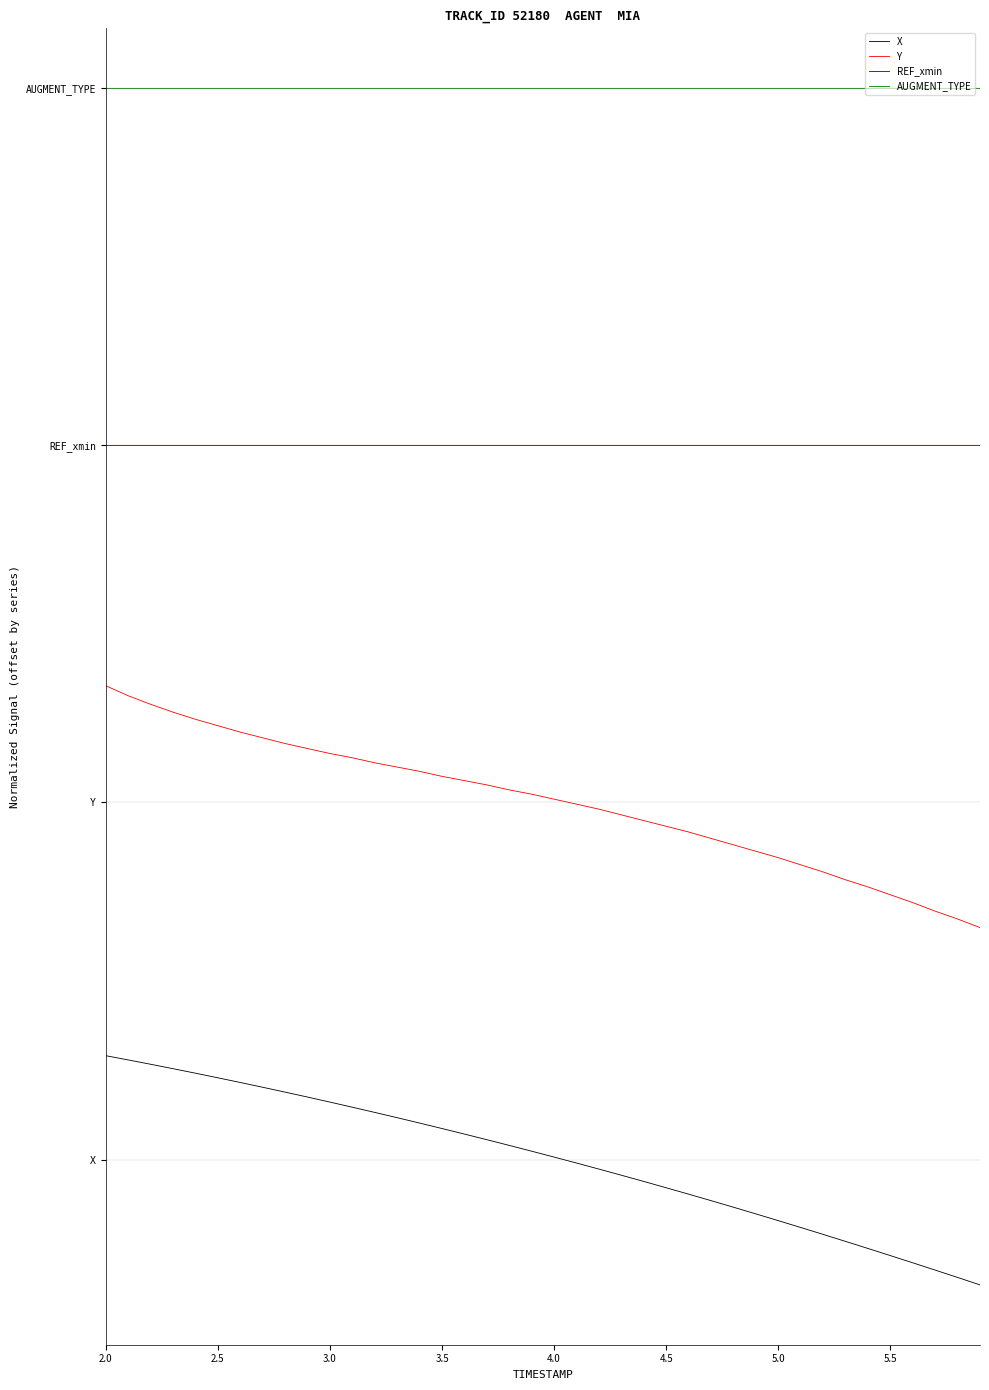

What are all the series names shown in the legend?

X, Y, REF_xmin, AUGMENT_TYPE